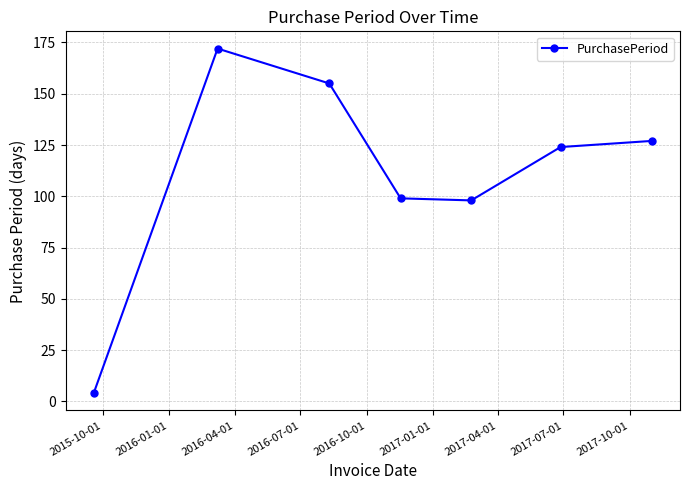

How many interior local valleys (lower than both neighbors) does the data have?

1